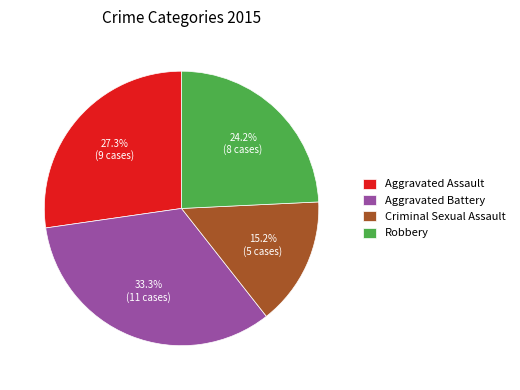

Approximately how many times larger is the value at Criminal Sexual Assault compared to Robbery?

0.6